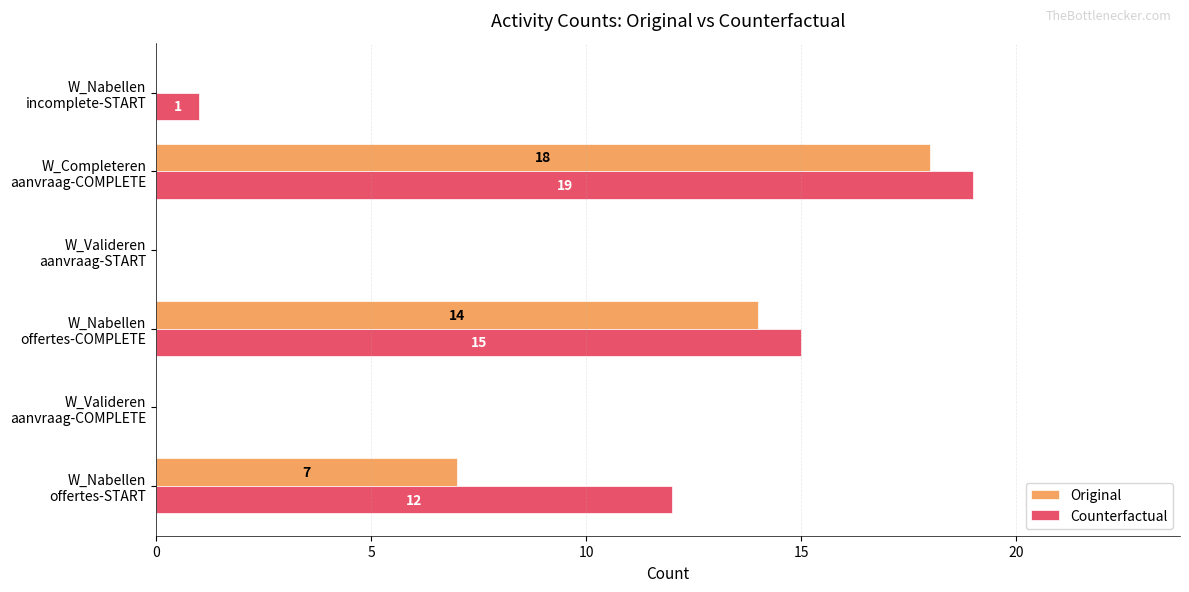

Which series has the largest total across all categories?

Counterfactual